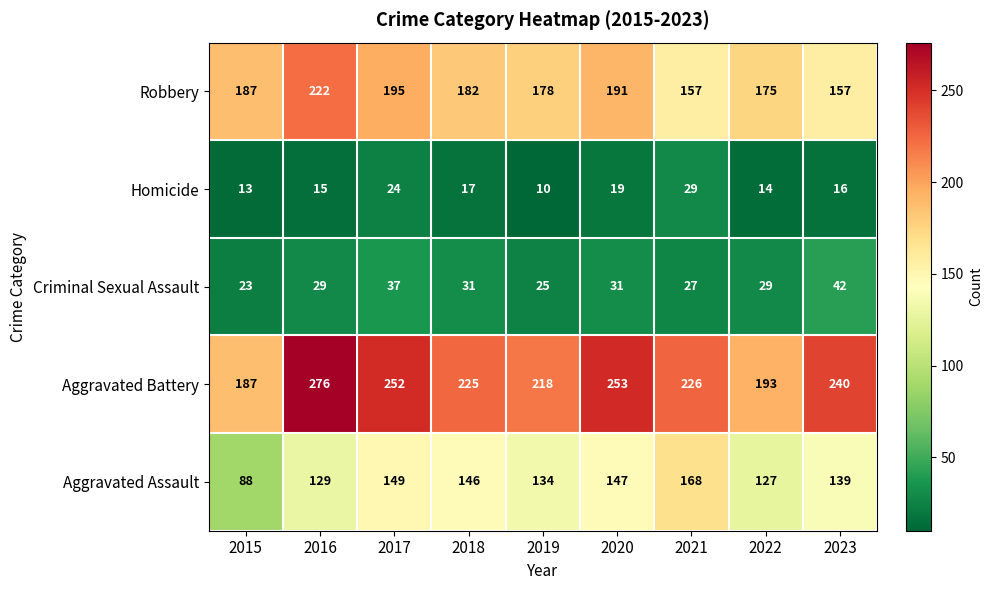

What is the difference between the highest and lowest values at 2017?

228